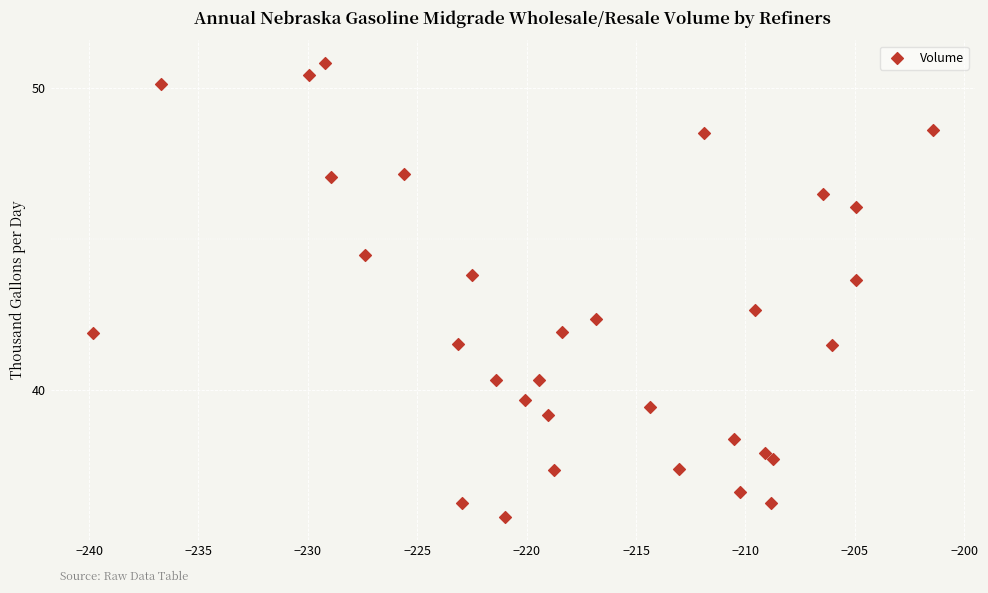

What Y value in the scatter plot is closest to 43?

42.7